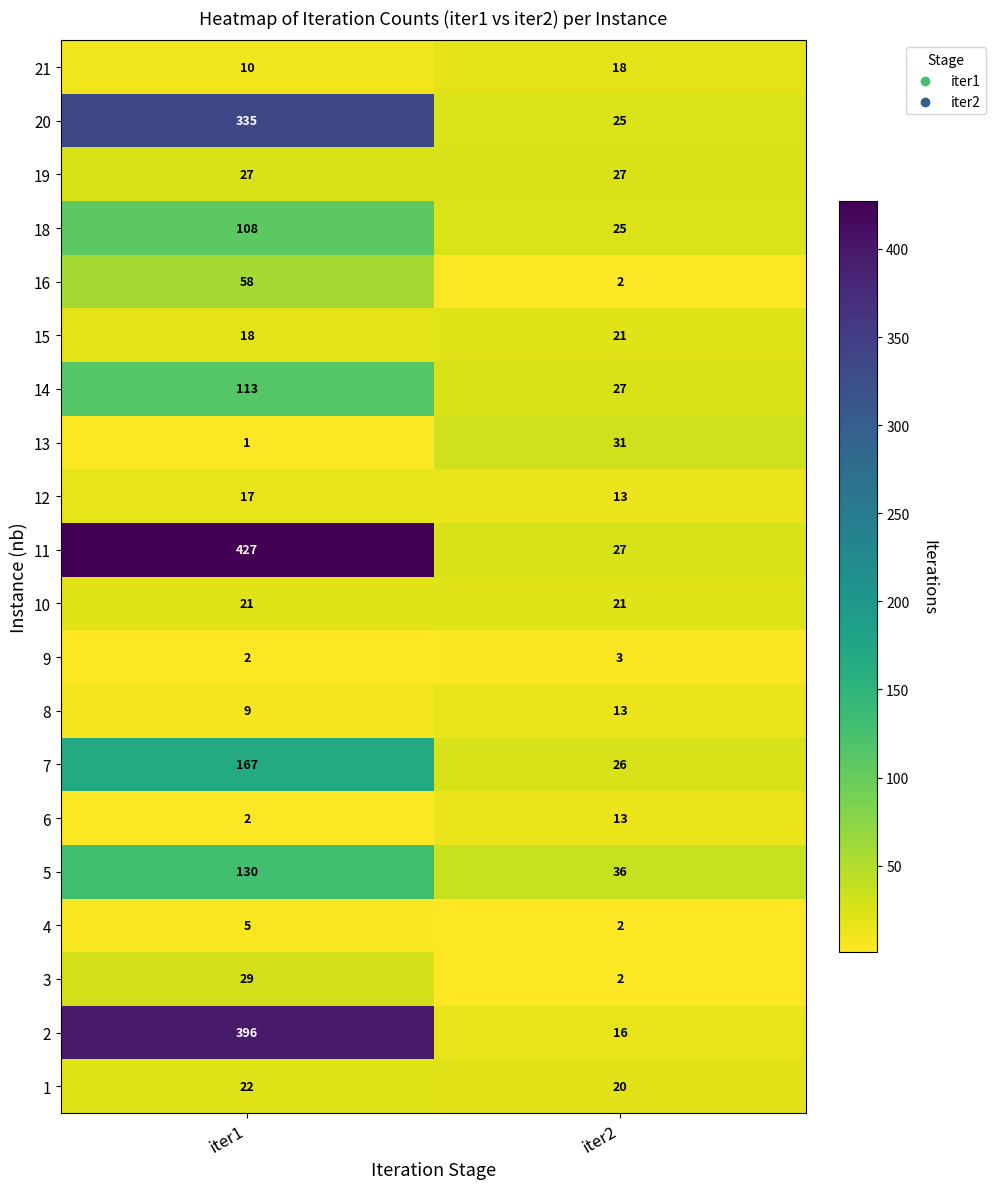

Which series has the largest total across all categories?

11